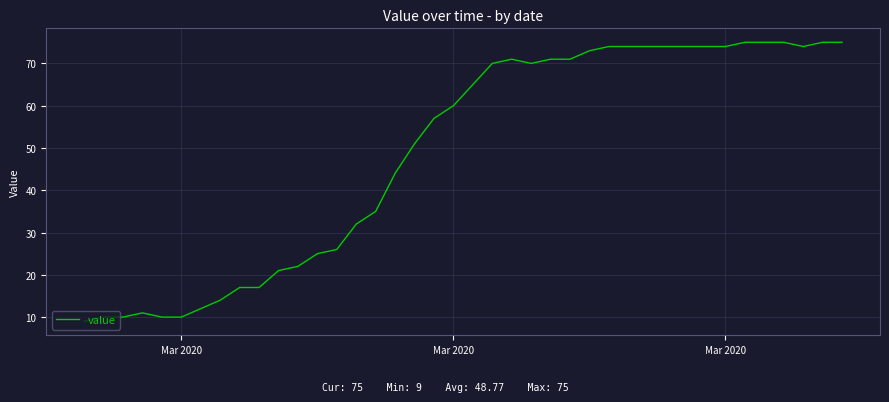

What is the maximum value shown in the chart?

75